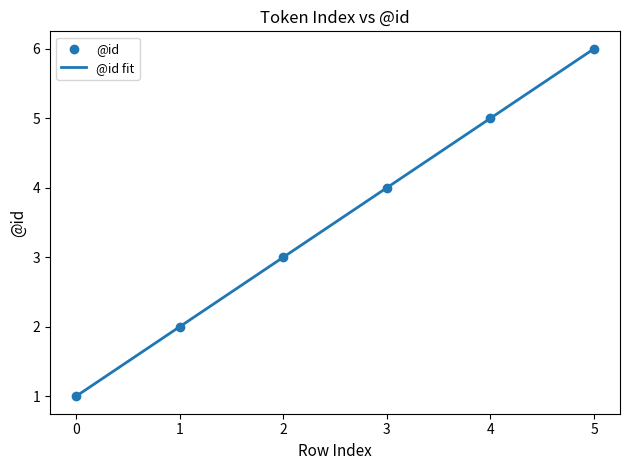

Between 4 and 1, which is larger?

4